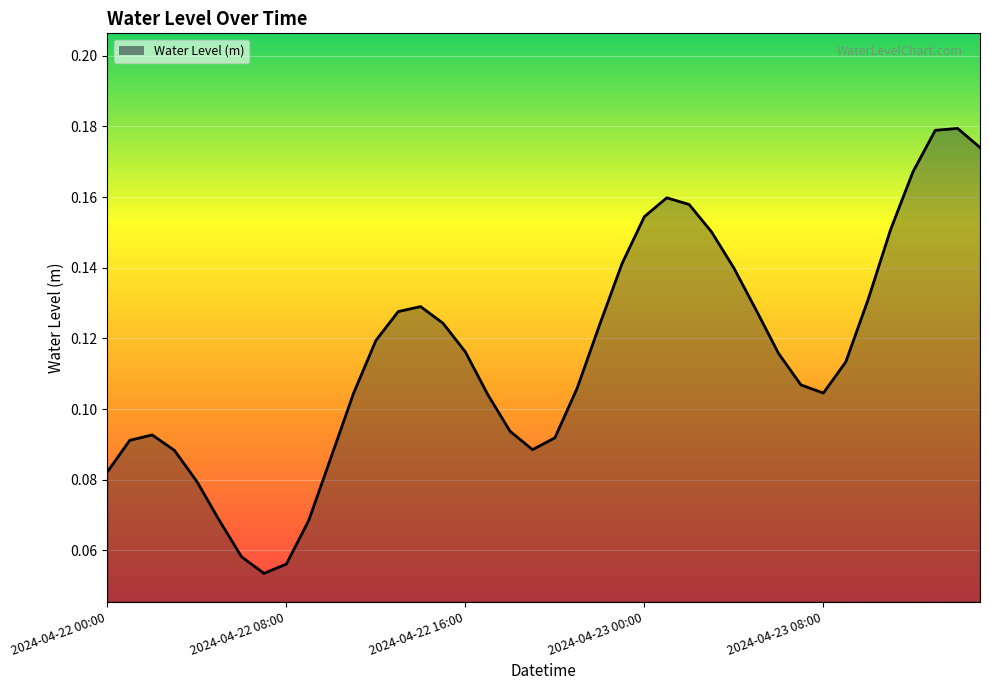

How many lines are shown in the chart?

1